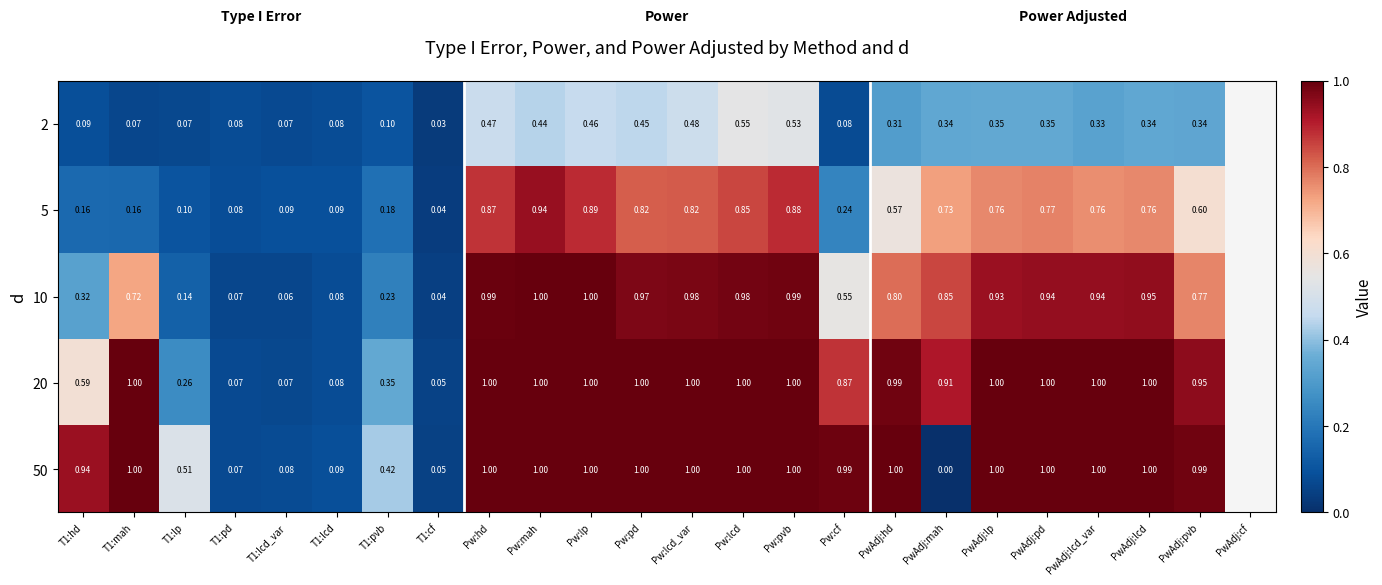

Is the value of 50 at T1:mah greater than the value of 5 at T1:lp?

Yes